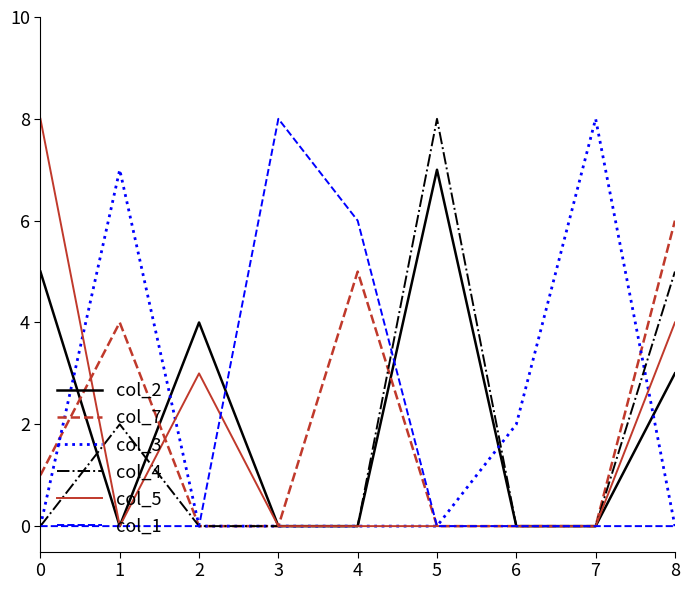

Is it true that col_4 equals 0 at 0?

True